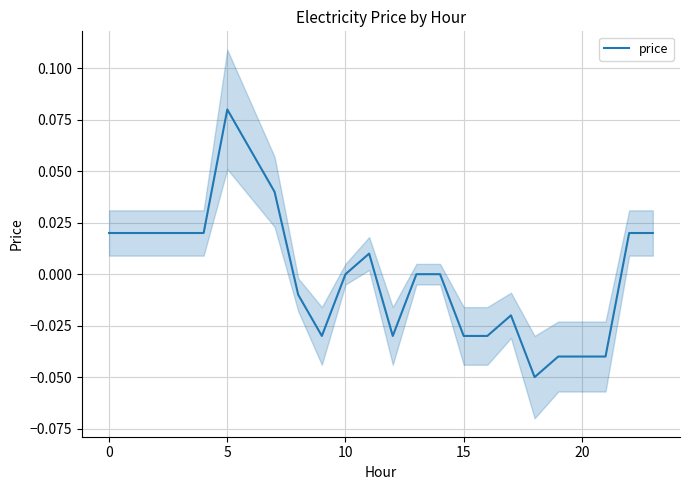

Where is the first local minimum?

9